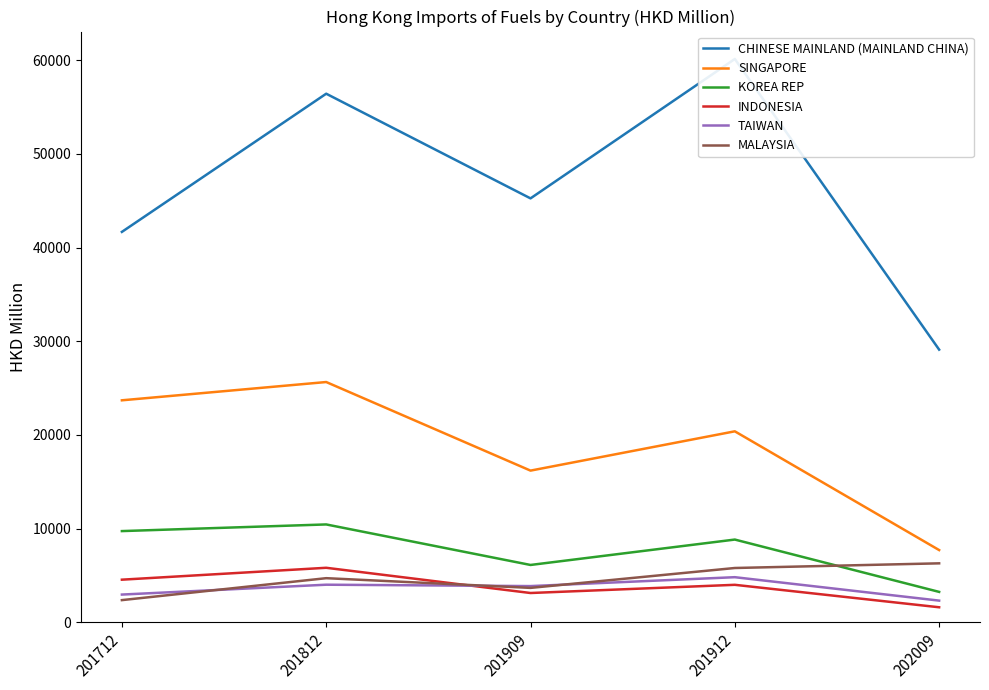

At which category does the chart reach its minimum across all series?

202009